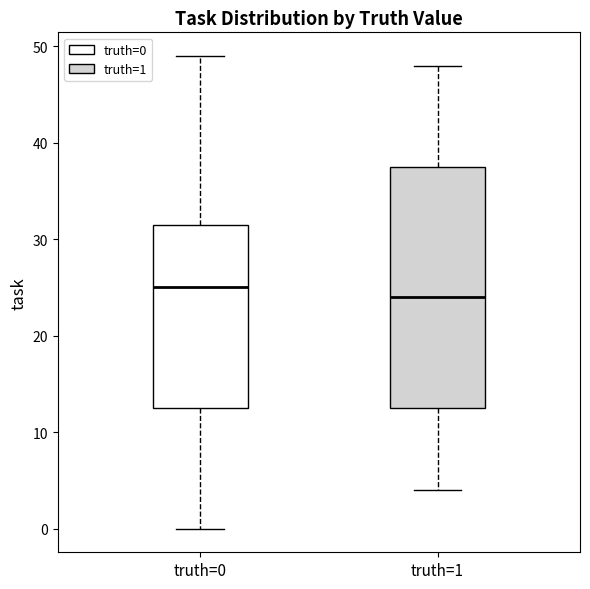

Reading left to right, read every box against the y-axis: the position of its median line, the range the box covers, and the ends of its whiskers. The values are not printed on the chart, so give them approximately, as read against the axis.

truth=0: median 25, box 13 to 32, whiskers 0 to 49
truth=1: median 24, box 13 to 38, whiskers 4 to 48